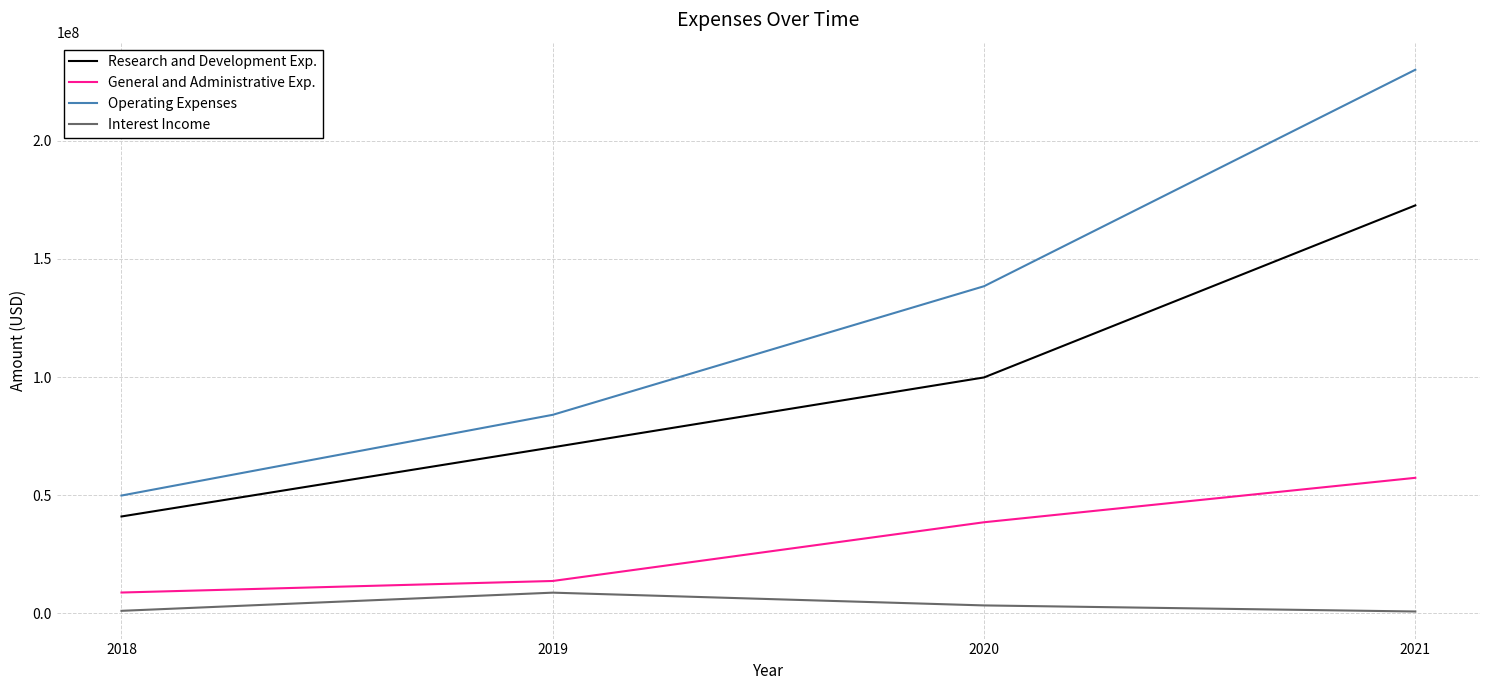

Is it true that General and Administrative Exp. equals 13742000 at 2019?

True